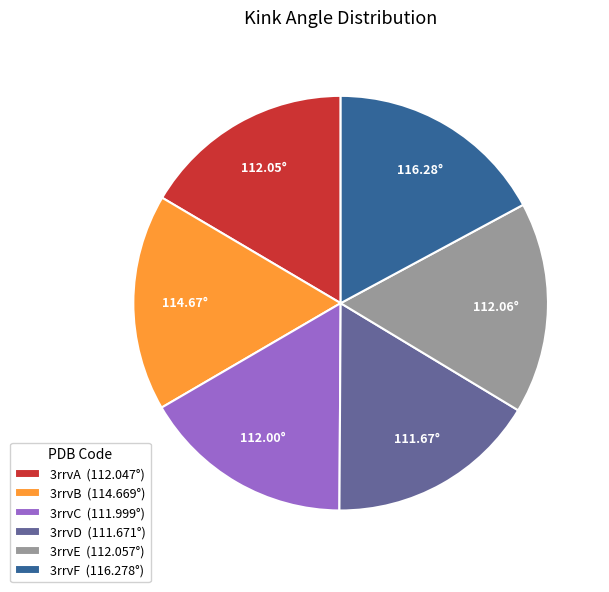

Is 3rrvE (112.057°) the majority of the pie?

No